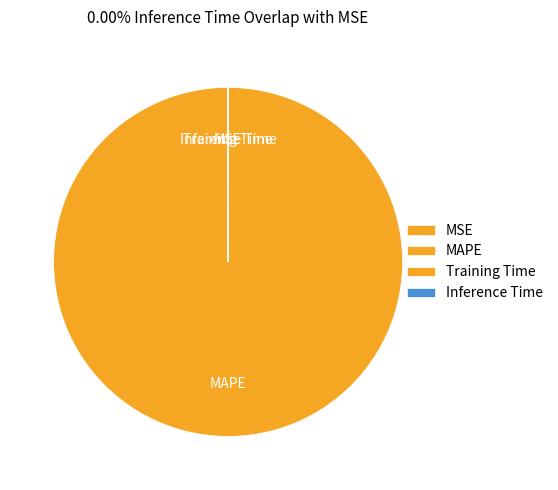

What is the majority slice?

MAPE